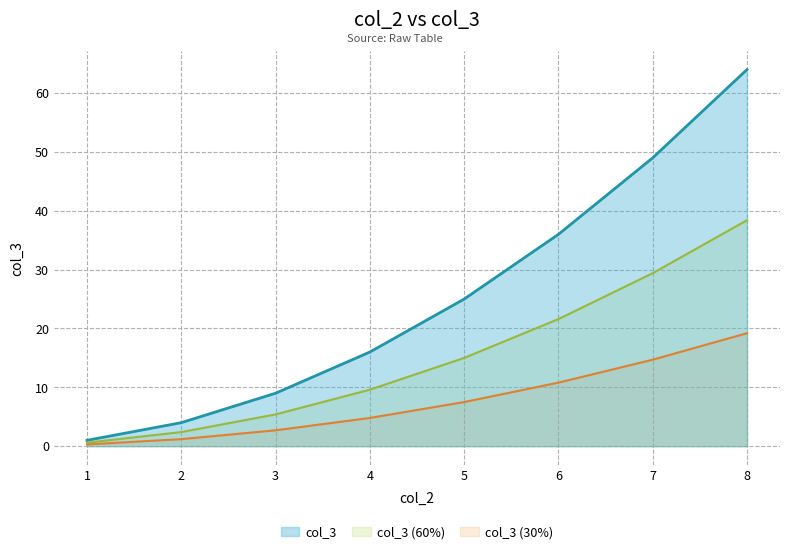

How many data points are less than 25?

4